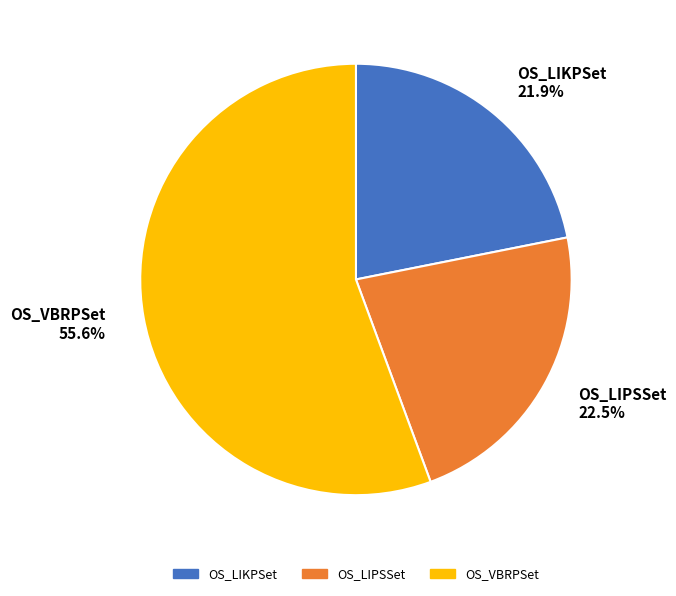

To the nearest percent, what is the average slice percentage?

33%